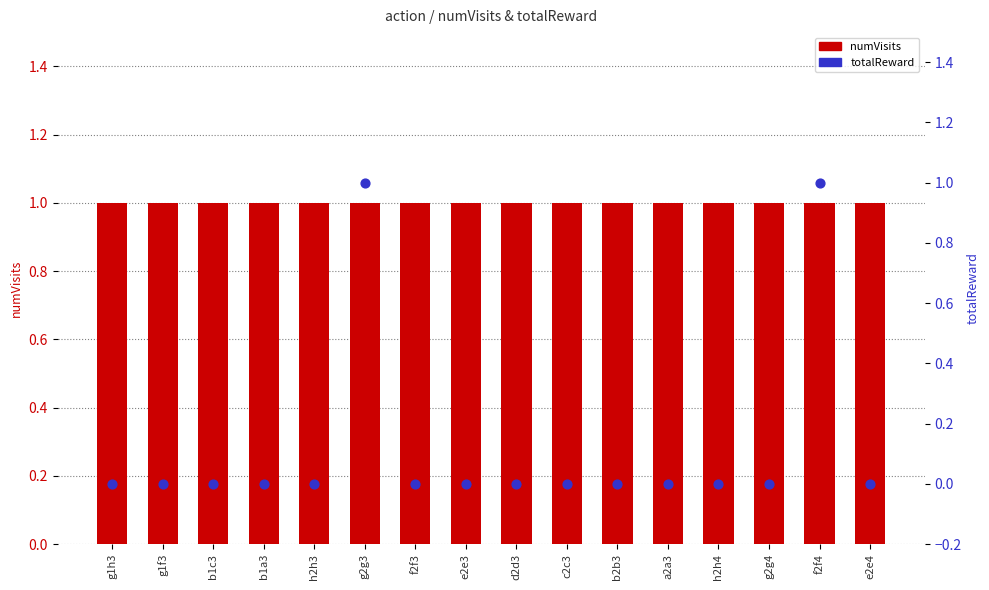

What is the total value across all series at g2g4?

1